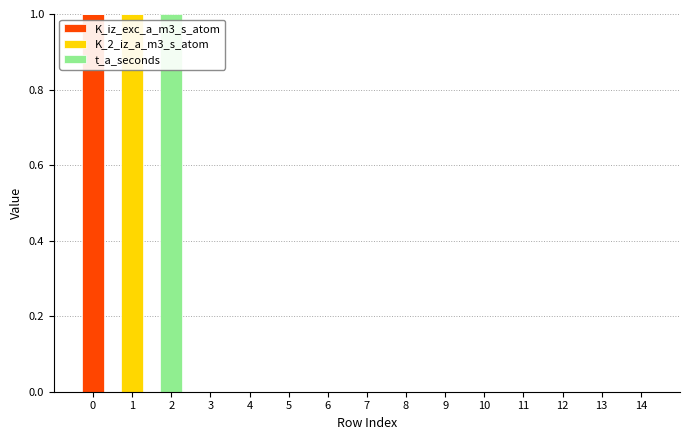

The value of K_iz_exc_a_m3_s_atom at 2 is 0. True or false?

True